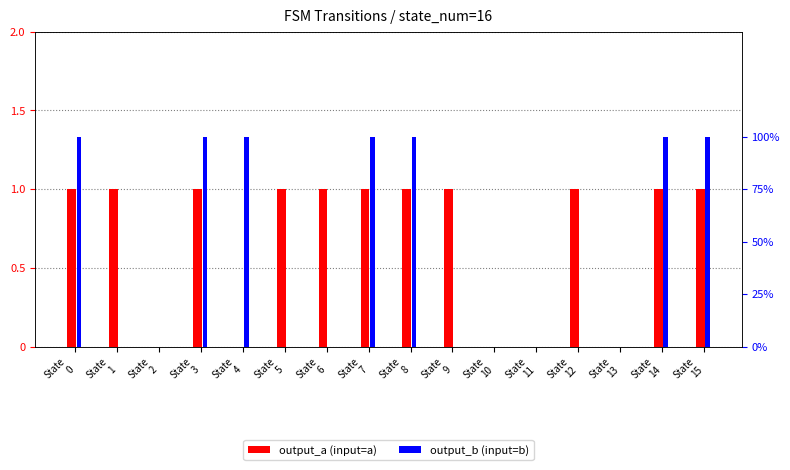

Reading left to right, transcribe all the data shown in this chart.

output_a (input=a): 1	1	0	1	0	1	1	1	1	1	0	0	1	0	1	1
output_b (input=b): 1	0	0	1	1	0	0	1	1	0	0	0	0	0	1	1